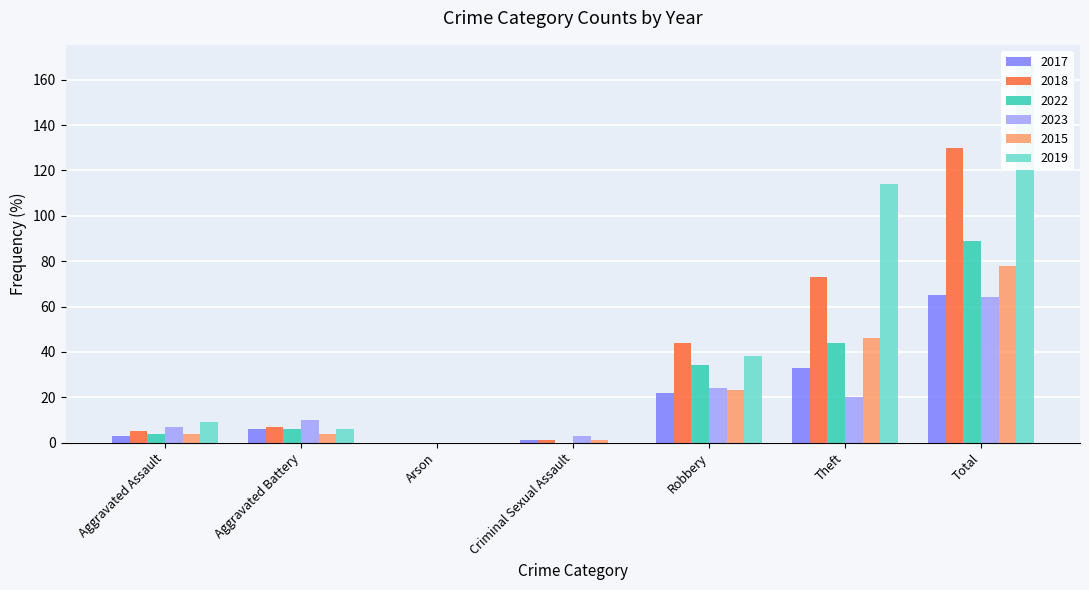

What is the sum of the 2023 values at Aggravated Battery and Robbery?

34